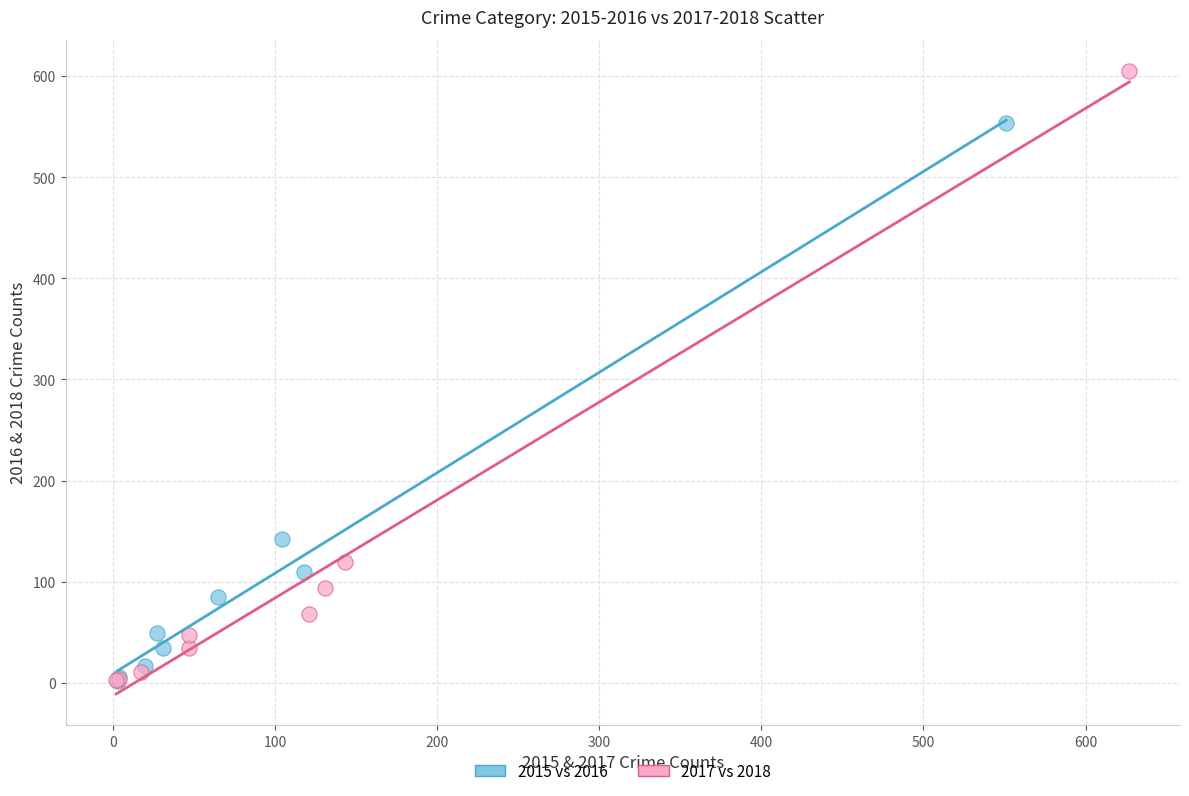

What are all the series names shown in the legend?

2015 vs 2016, 2017 vs 2018